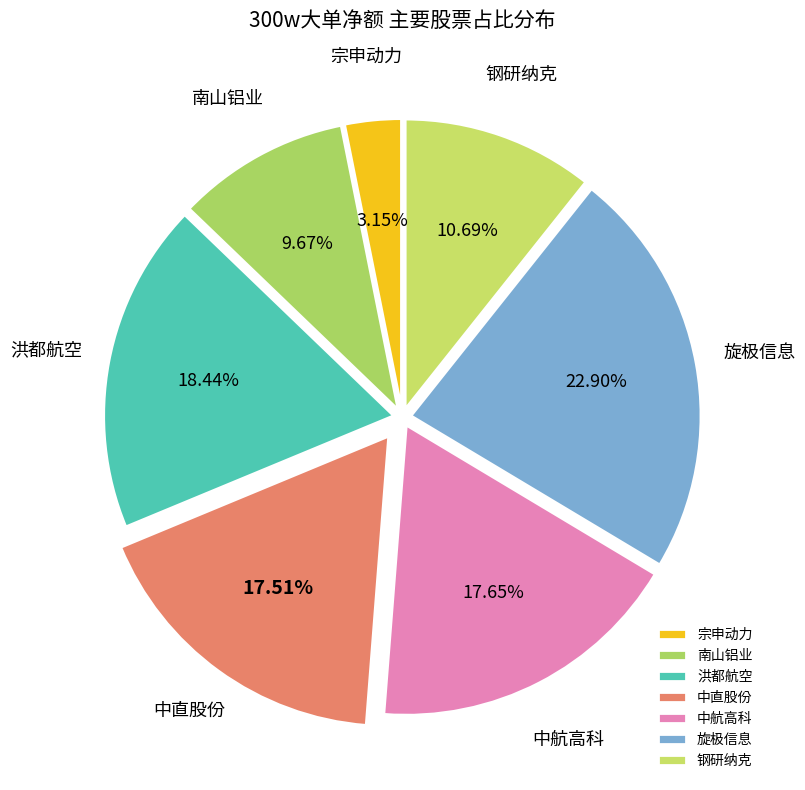

Does 洪都航空 represent more than half of the total?

No